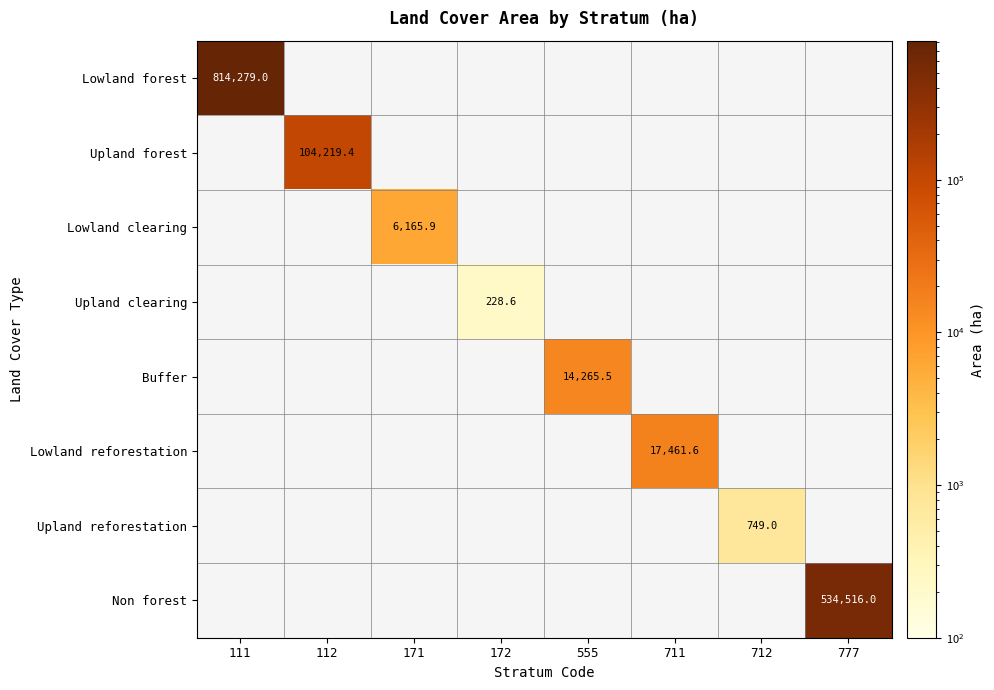

Between 711 and 111, which is larger?

111